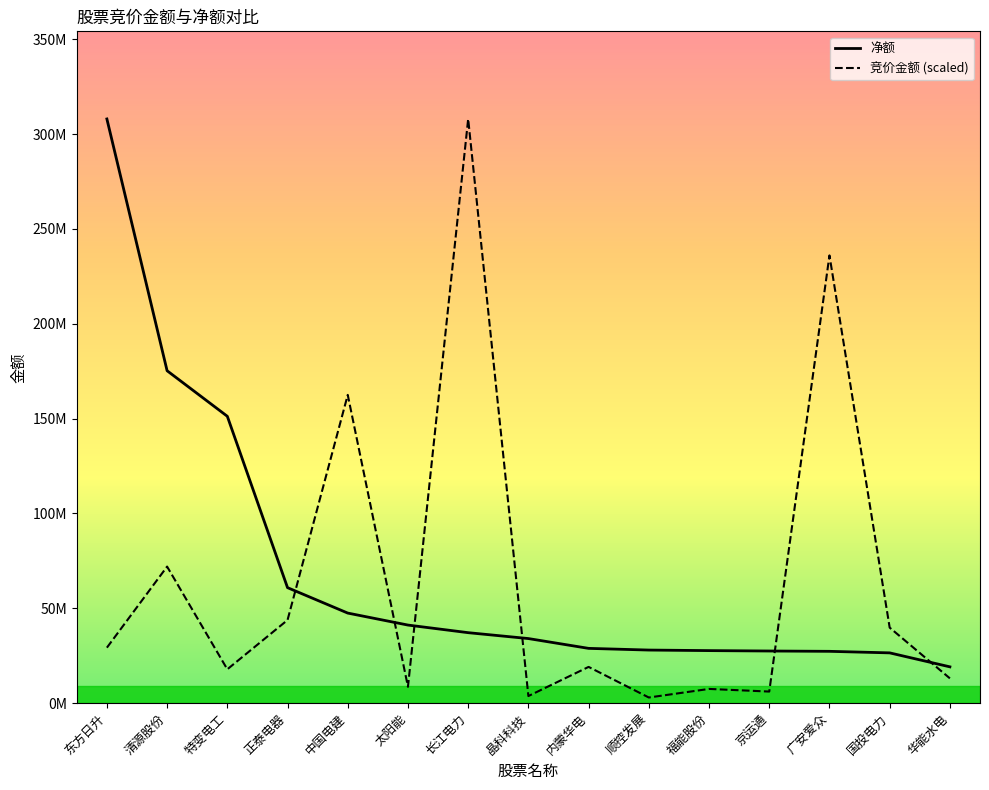

Is it true that 净额 equals 39958648.3 at 国投电力?

False